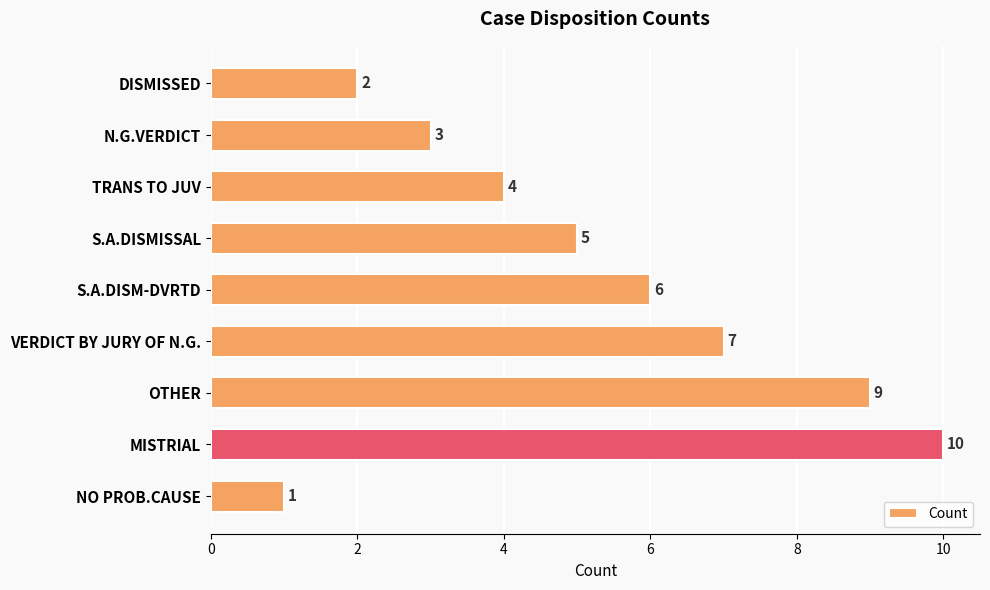

Where is the data nearest to the value 5?

S.A.DISMISSAL